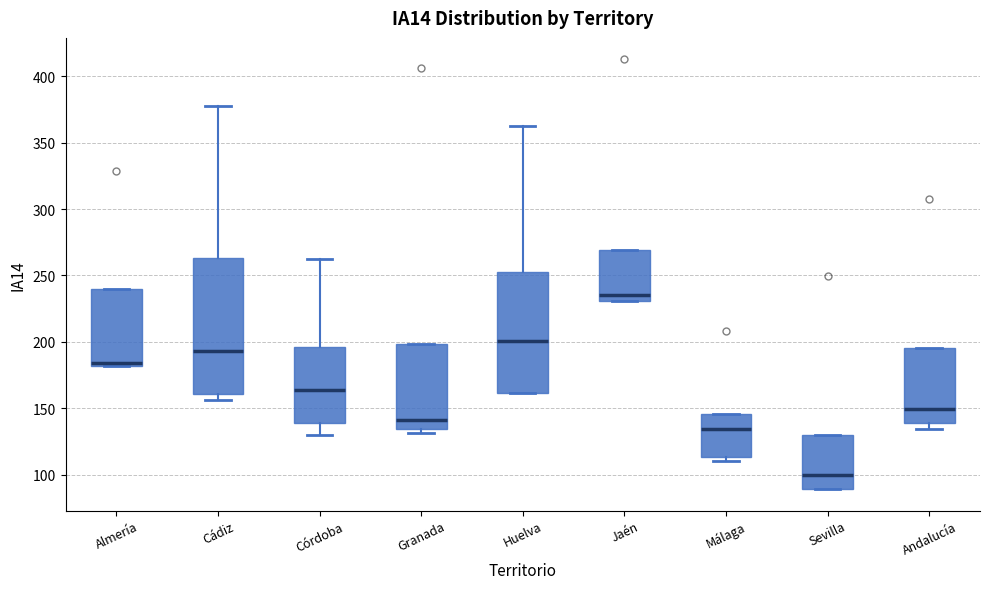

Which box has the lowest median line?

Sevilla